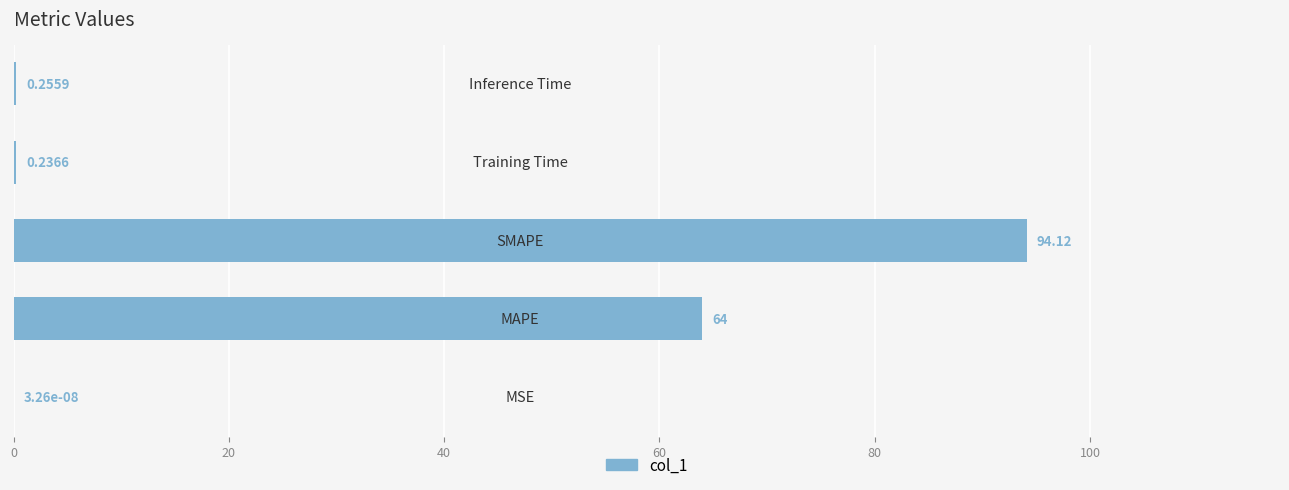

How many distinct data groups are displayed?

1